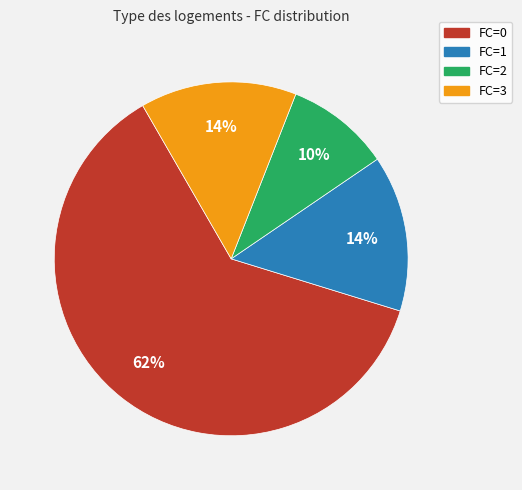

Is it true that FC=2 is 1% of the pie?

False